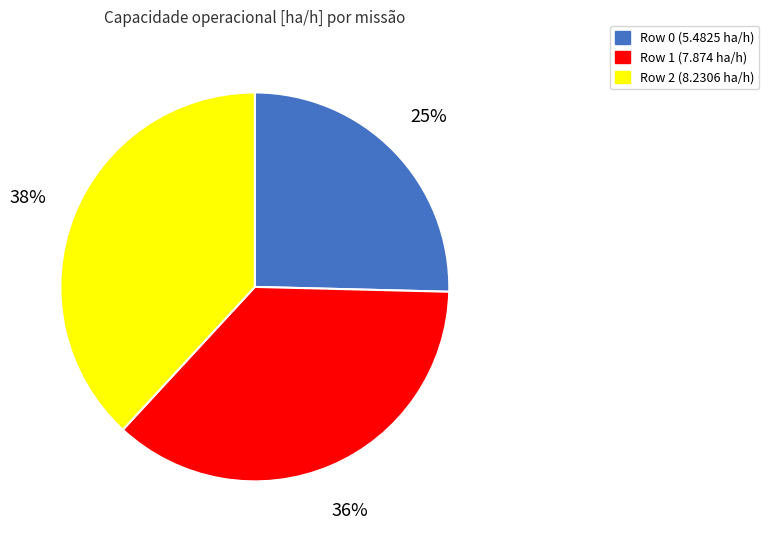

What is the largest slice in the pie chart?

Row 2 (8.2306 ha/h)